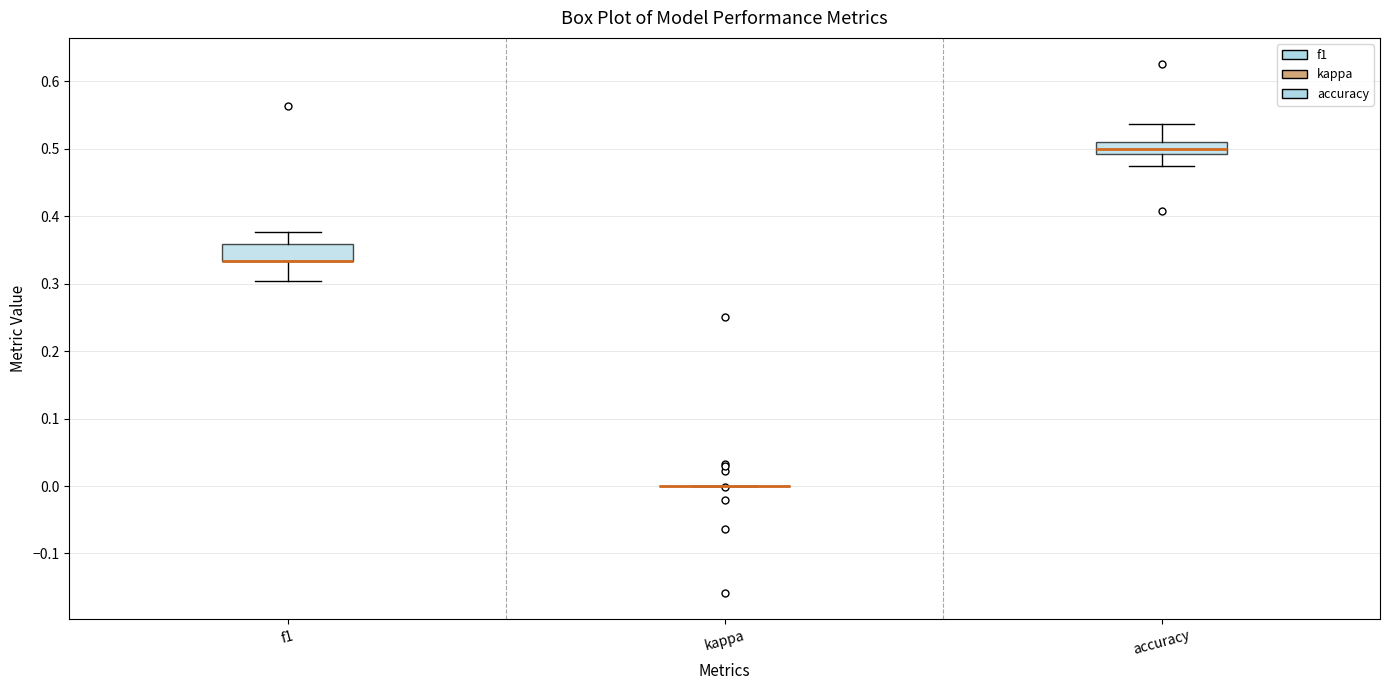

Reading left to right, transcribe this box plot: for each box, give where its median line is, the range the box spans, and where its two whiskers end, as read against the y-axis. The values are not printed on the chart, so give them approximately, as read against the axis.

f1: median 0.33 (drawn on the box's lower edge), box 0.33 to 0.36, whiskers 0.30 to 0.38
kappa: box collapsed to a line at 0.00, whiskers 0.00 to 0.00
accuracy: median 0.50, box 0.49 to 0.51, whiskers 0.47 to 0.54